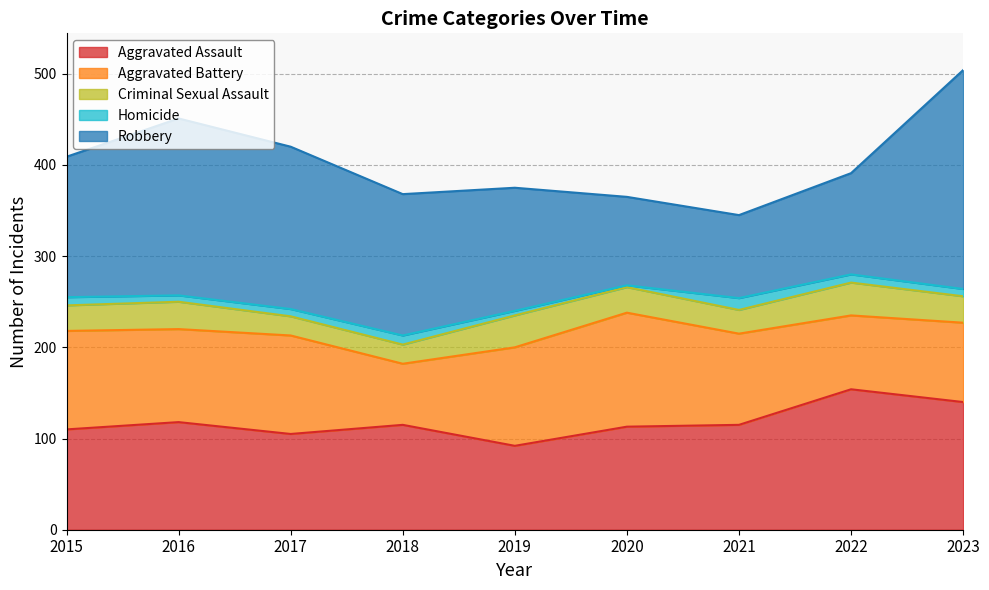

Is the value of Robbery at 2023 greater than the value of Aggravated Assault at 2019?

Yes